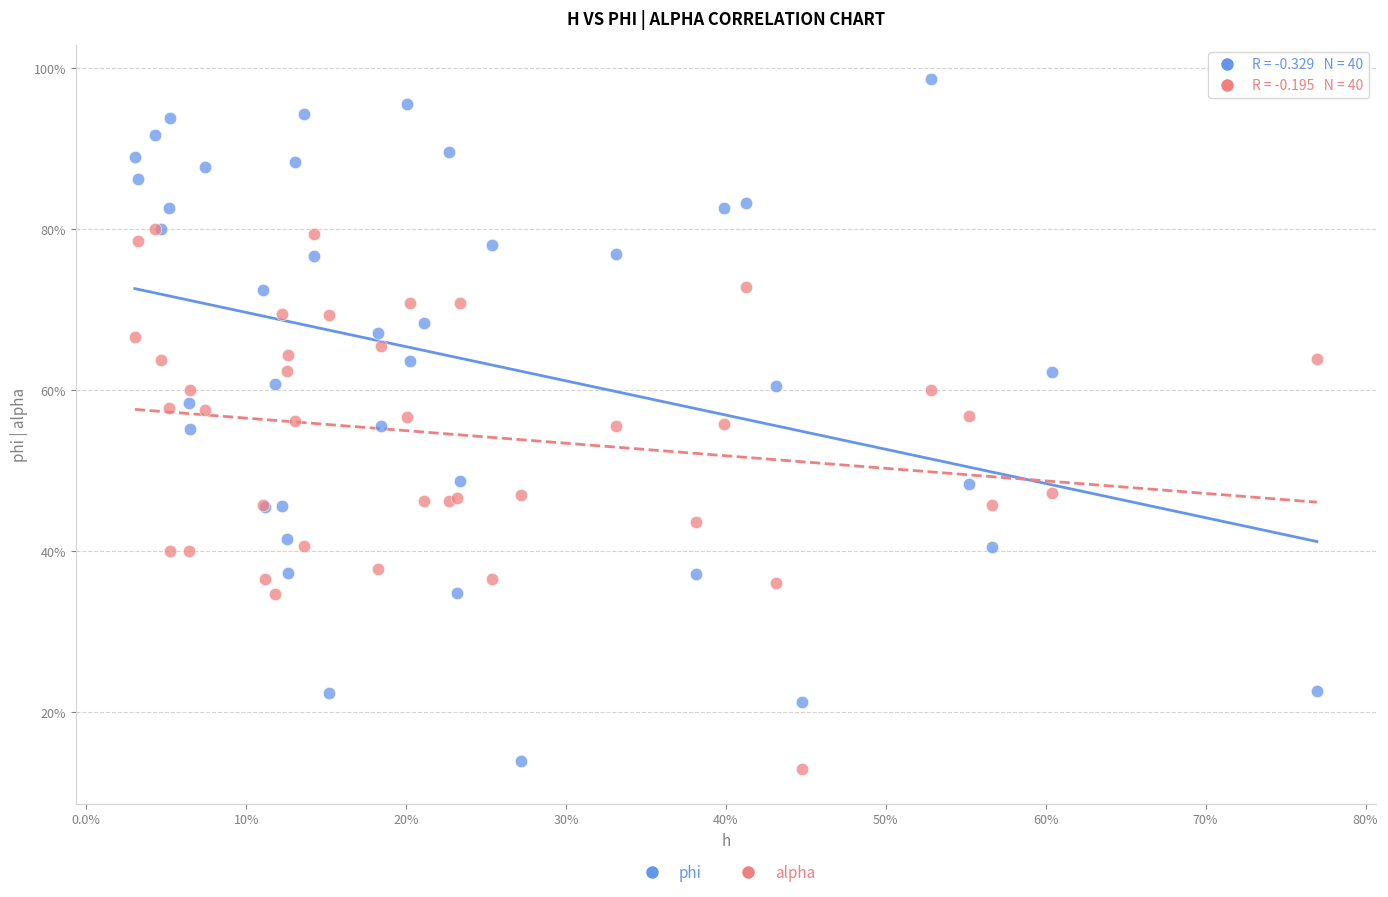

What are all the series names shown in the legend?

phi, alpha